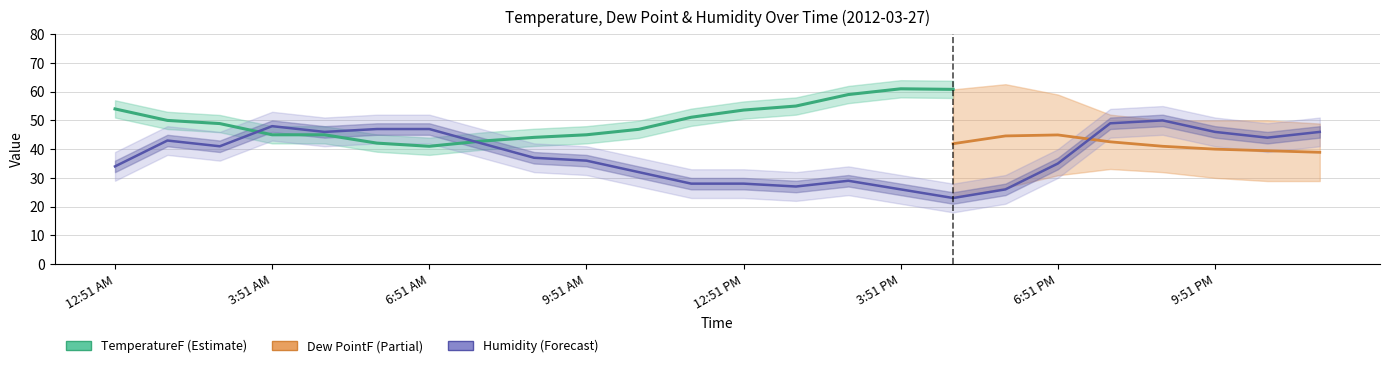

True or false: TemperatureF has more than 0 points higher than both neighbors.

True